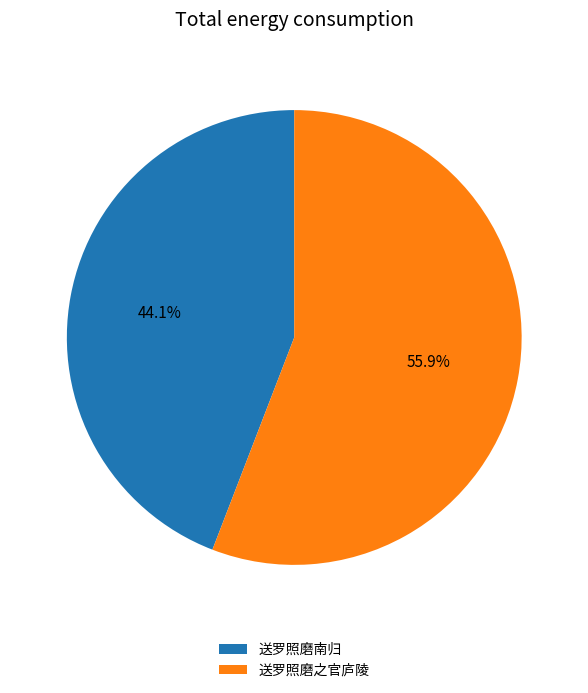

Is it true that 送罗照磨之官庐陵 is 56% of the pie?

True